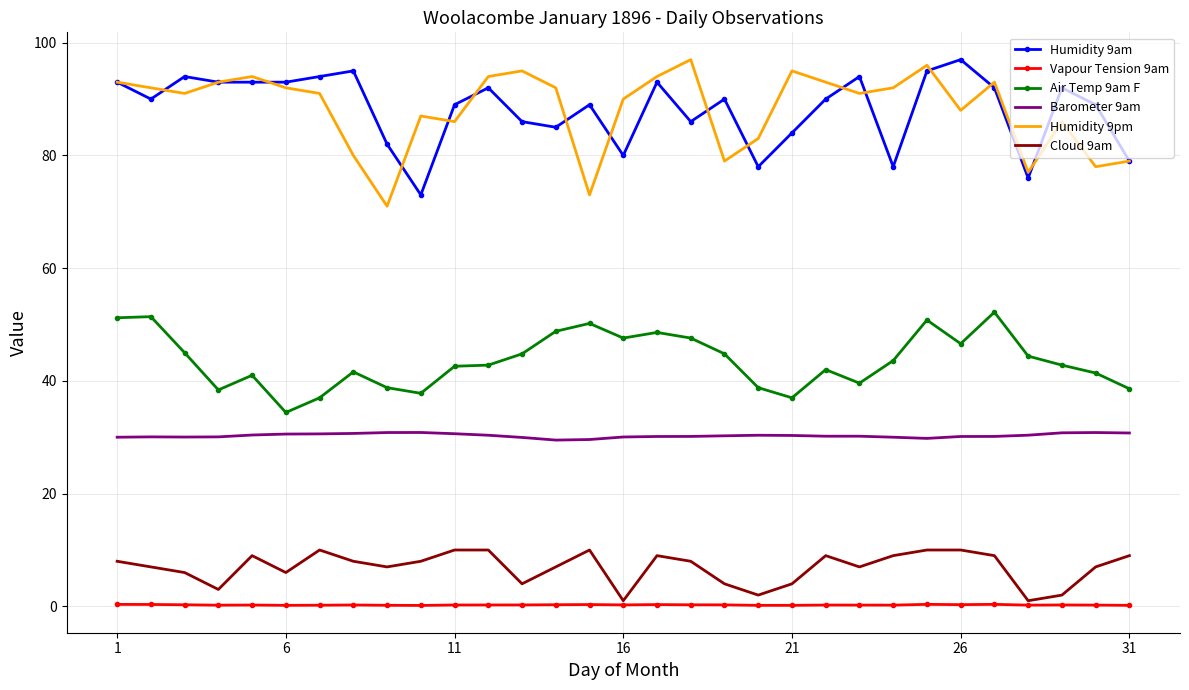

What is the lowest value of the Air Temp 9am F series?

34.4